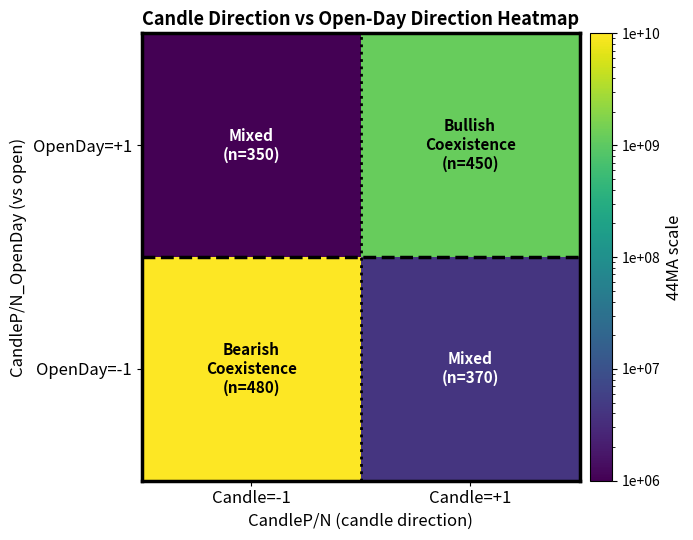

Reading left to right, extract all data points from this chart.

OpenDay=-1: Candle=-1=10000000000.0	Candle=+1=4124626.4
OpenDay=+1: Candle=-1=1000000.0	Candle=+1=1193776641.7